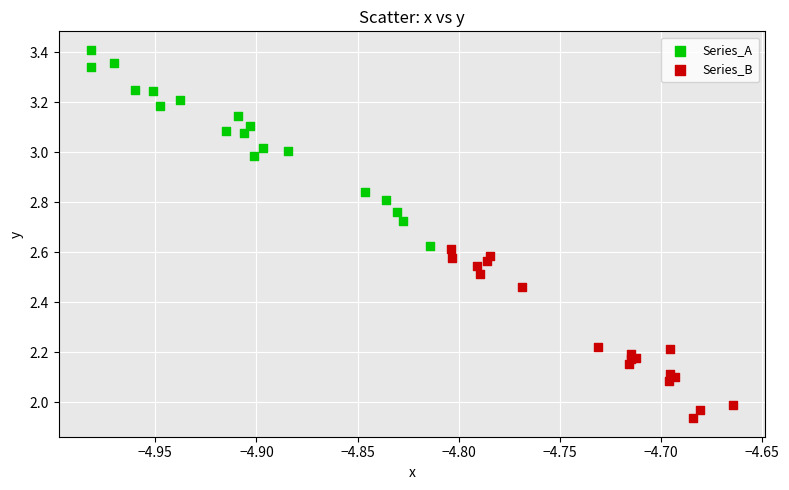

Which series has the largest Y range (max minus min)?

Series_A